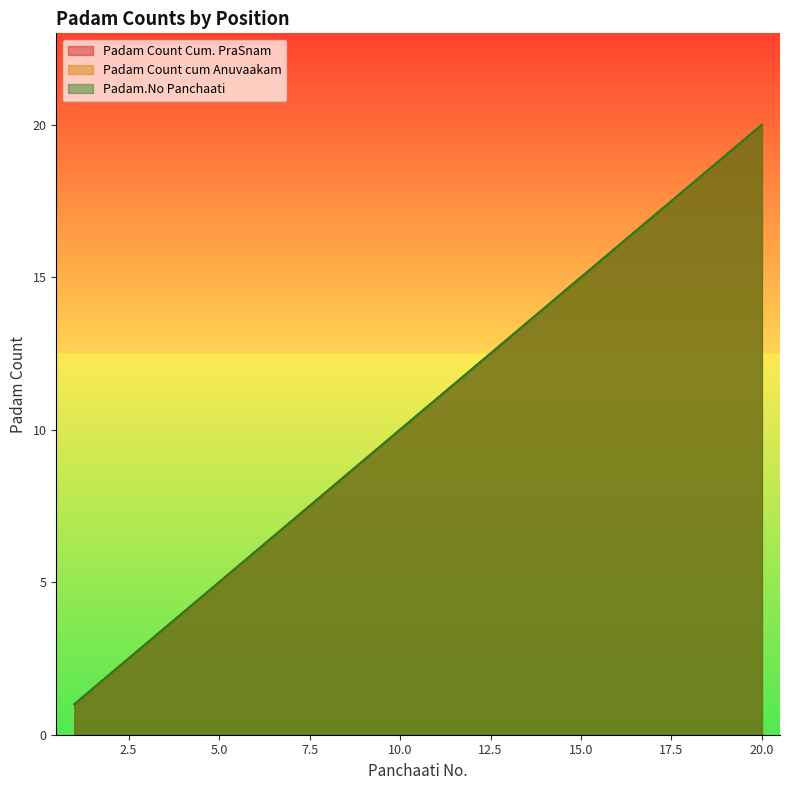

Reading right to left, extract all data points from this chart.

Padam Count Cum. PraSnam: 20=20	19=19	18=18	17=17	16=16	15=15	14=14	13=13	12=12	11=11	10=10	9=9	8=8	7=7	6=6	5=5	4=4	3=3	2=2	1=1
Padam Count cum Anuvaakam: 20=20	19=19	18=18	17=17	16=16	15=15	14=14	13=13	12=12	11=11	10=10	9=9	8=8	7=7	6=6	5=5	4=4	3=3	2=2	1=1
Padam.No Panchaati: 20=20	19=19	18=18	17=17	16=16	15=15	14=14	13=13	12=12	11=11	10=10	9=9	8=8	7=7	6=6	5=5	4=4	3=3	2=2	1=1